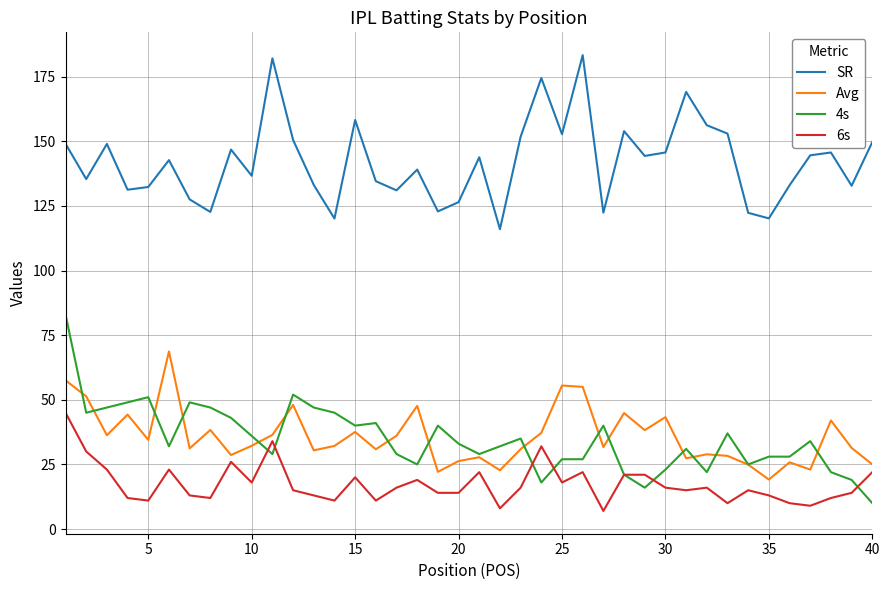

What is the sum of all SR values?

5686.3